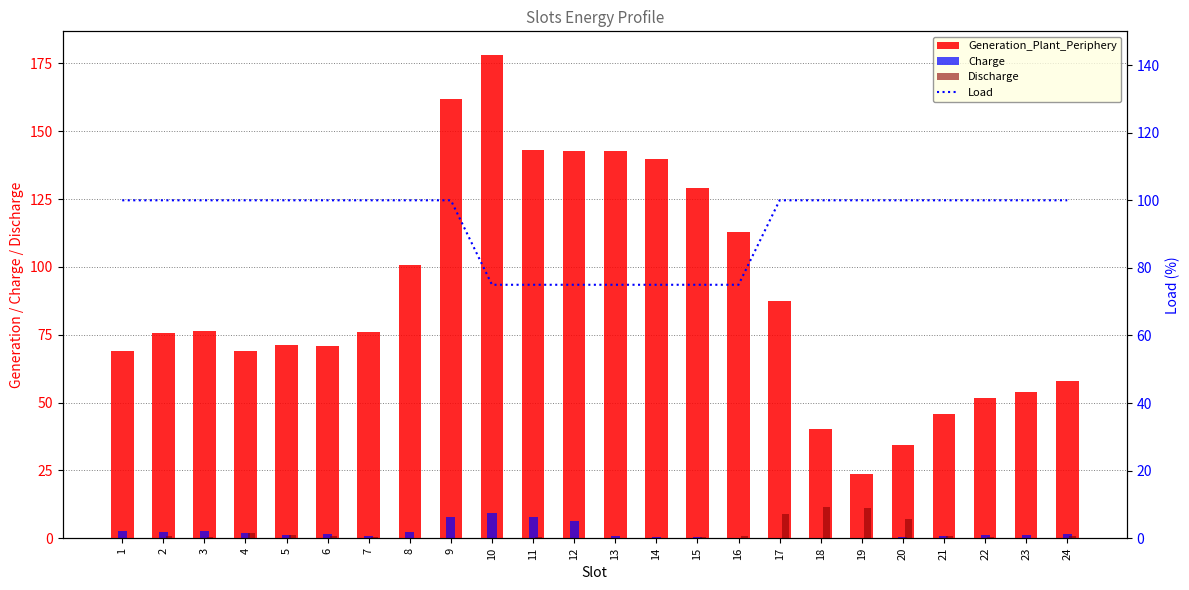

Does the chart contain stacked bars?

No